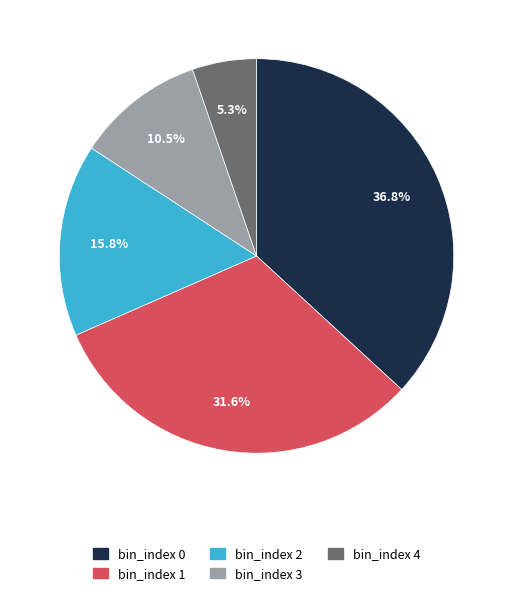

How many segments does this pie chart have?

5